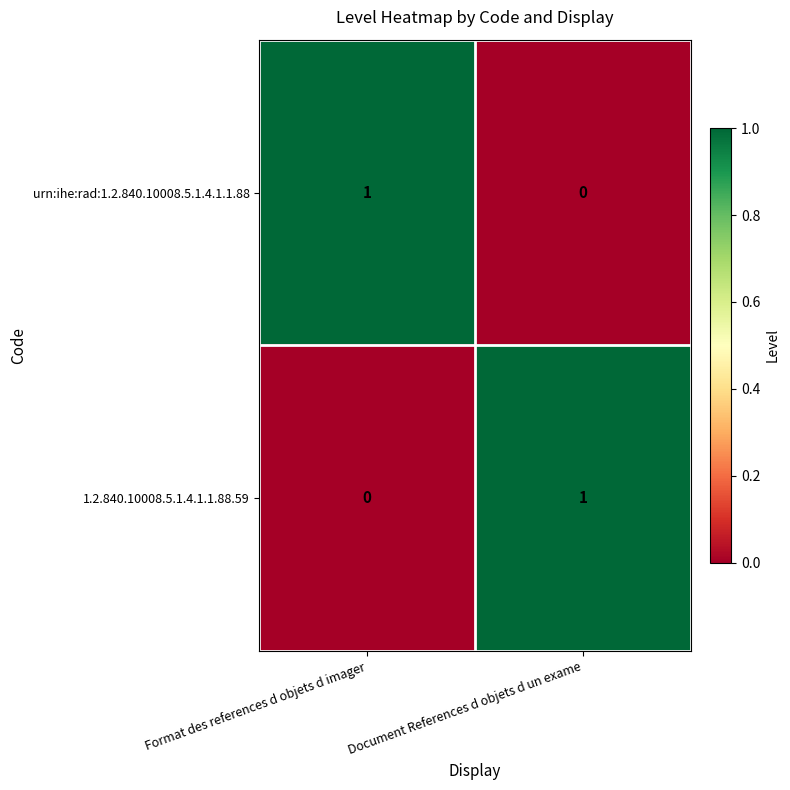

Where is urn:ihe:rad:1.2.840.10008.5.1.4.1.1.88 nearest to the value 0?

Document References d objets d un exame